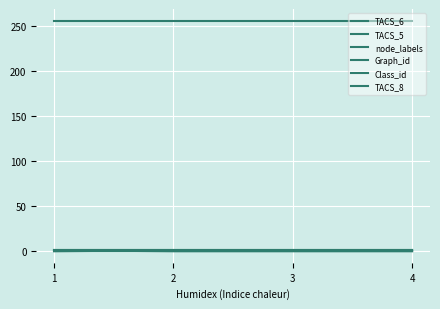

How many TACS_6 values are between 0 and 1?

4